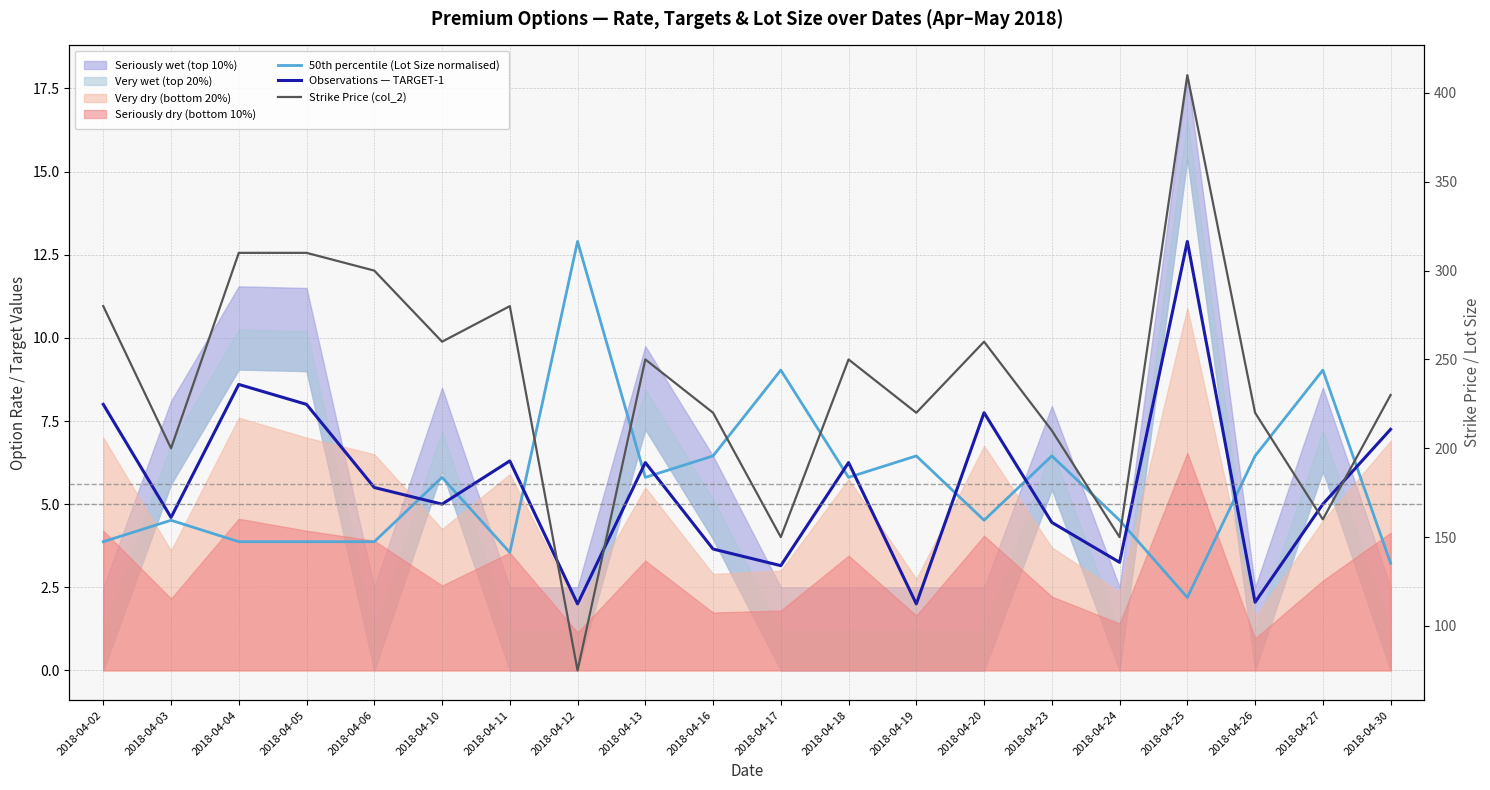

Is the value of Strike Price (col_2) at 2018-04-02 greater than the value of 50th percentile (Lot Size normalised) at 2018-04-18?

Yes